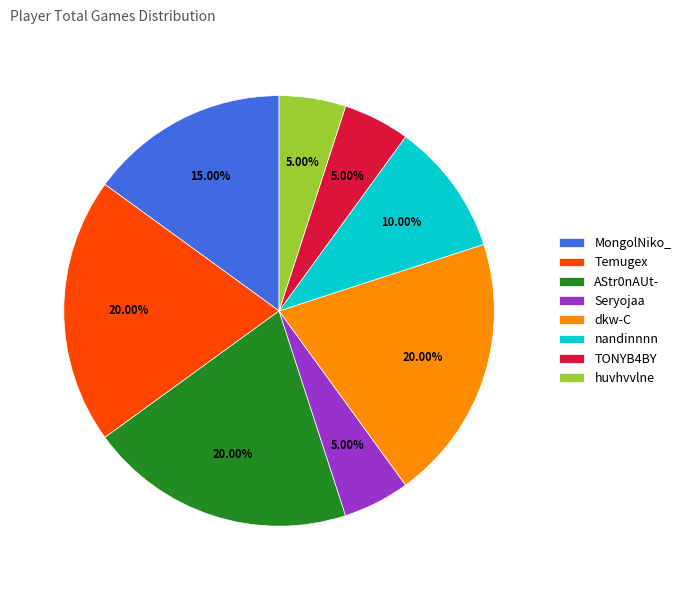

Is there a majority slice in this chart?

No